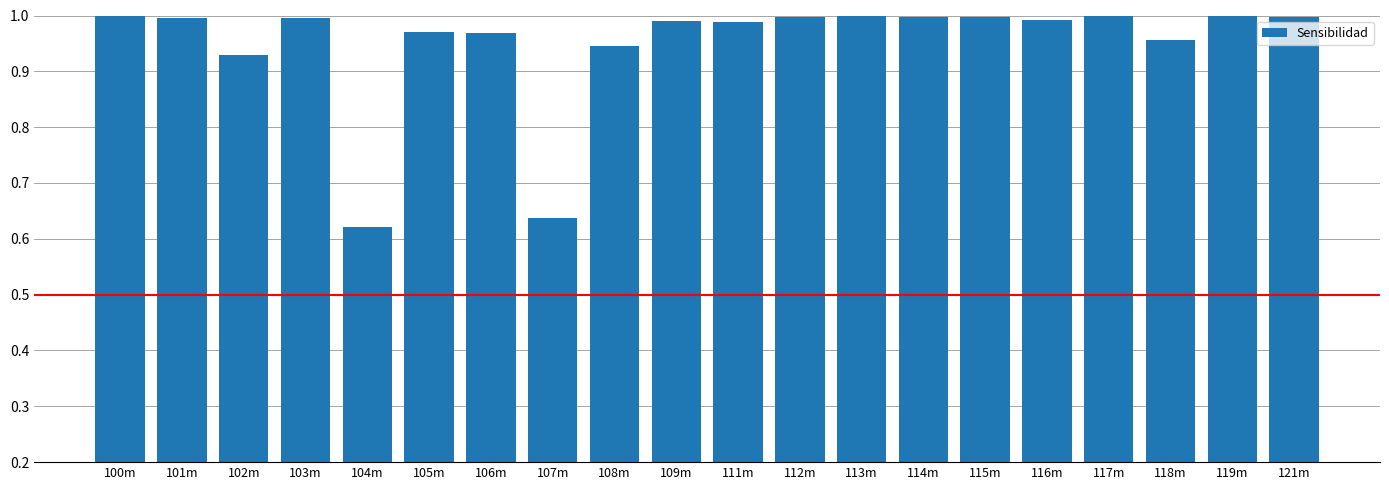

What is the difference between the second highest and second lowest values?

0.4